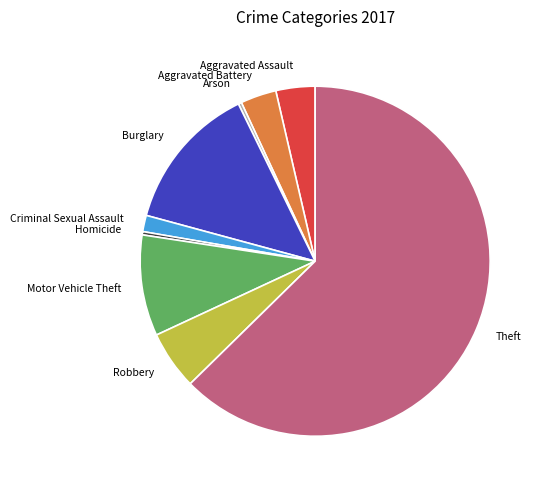

Is it true that Motor Vehicle Theft is 1% of the pie?

False